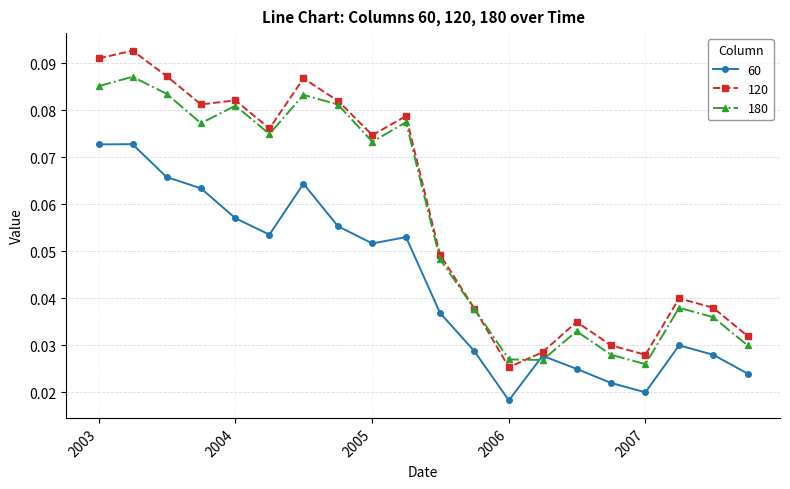

In 180, how many points are higher than both neighbors (excluding endpoints)?

6